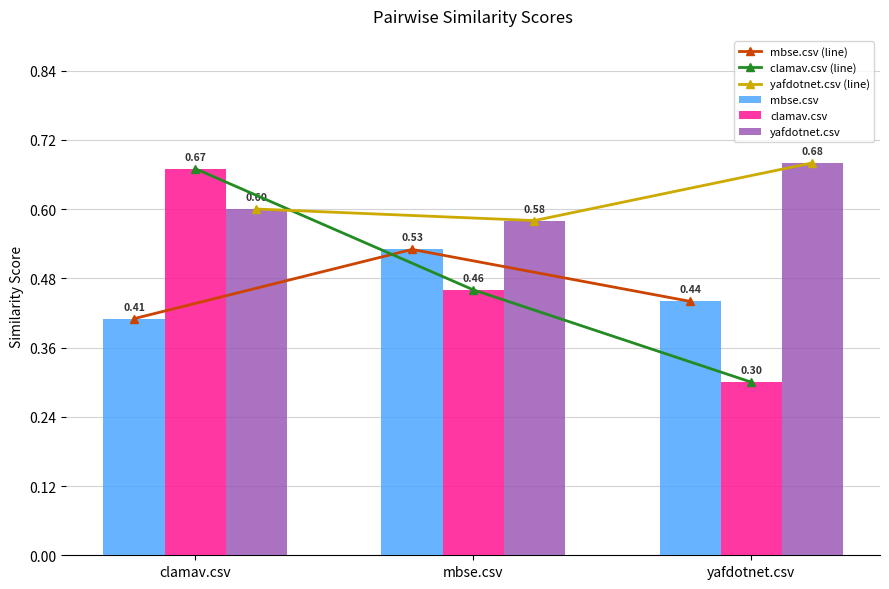

Reading left to right, transcribe all the data shown in this chart.

mbse.csv (line): clamav.csv=0.4	mbse.csv=0.5	yafdotnet.csv=0.4
clamav.csv (line): clamav.csv=0.7	mbse.csv=0.5	yafdotnet.csv=0.3
yafdotnet.csv (line): clamav.csv=0.6	mbse.csv=0.6	yafdotnet.csv=0.7
mbse.csv: clamav.csv=0.4	mbse.csv=0.5	yafdotnet.csv=0.4
clamav.csv: clamav.csv=0.7	mbse.csv=0.5	yafdotnet.csv=0.3
yafdotnet.csv: clamav.csv=0.6	mbse.csv=0.6	yafdotnet.csv=0.7